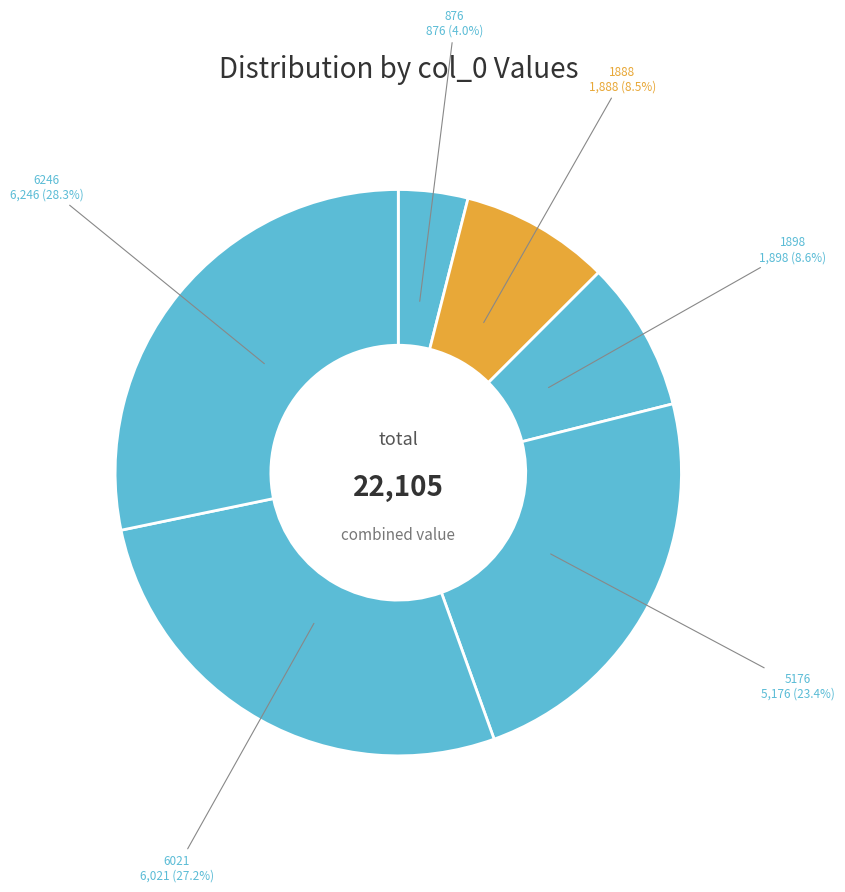

How many segments does this pie chart have?

6